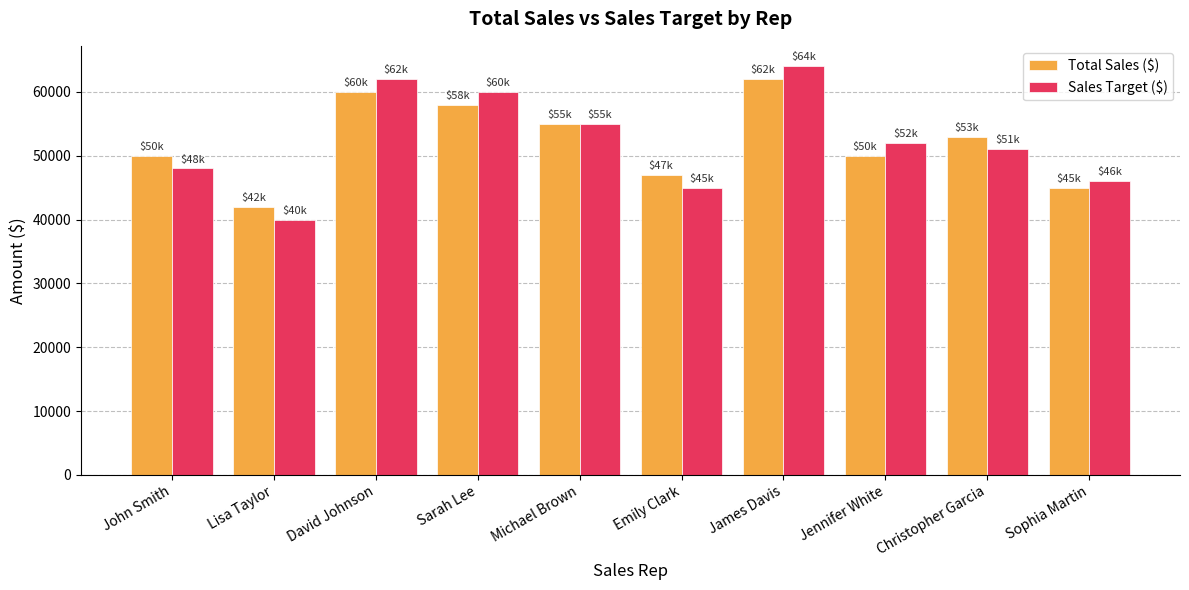

What is the lowest value of the Sales Target ($) series?

40000